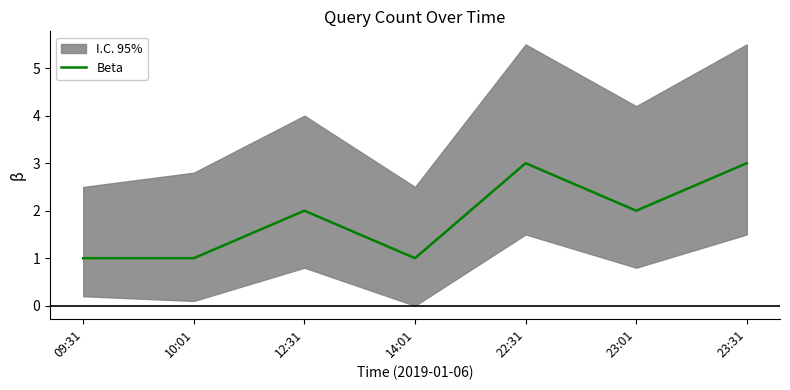

Does the chart have visible grid lines?

No